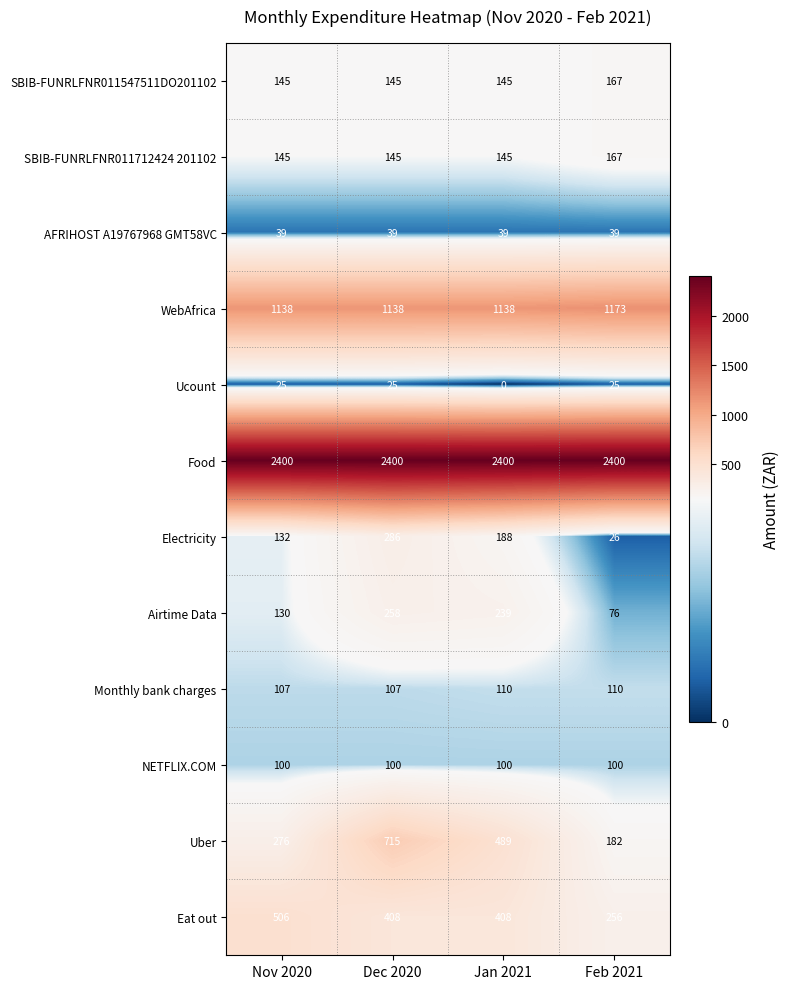

Where is Uber nearest to the value 448?

Jan 2021